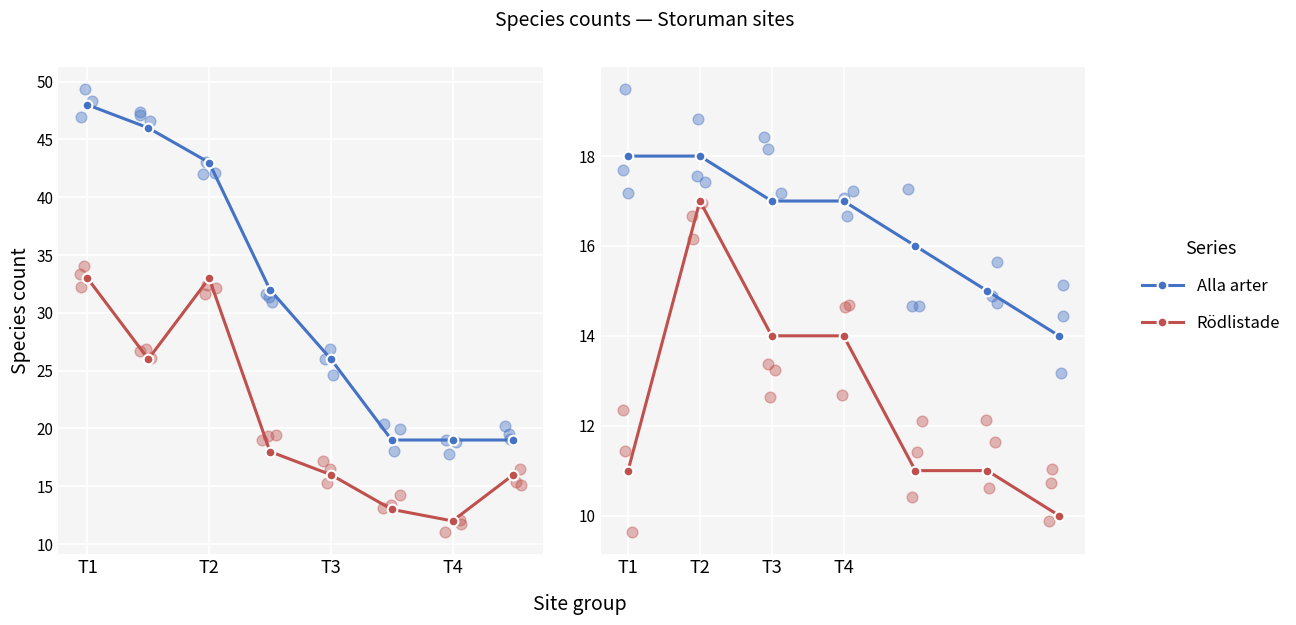

Which series contains the highest Y value?

Alla arter